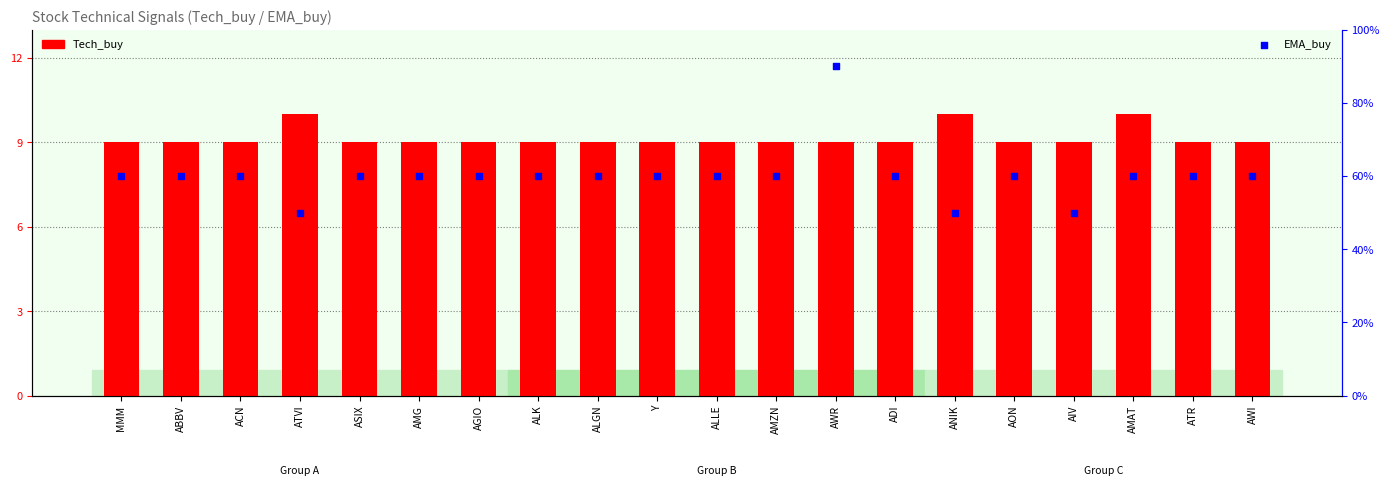

Which series reaches the maximum Y coordinate?

Tech_buy